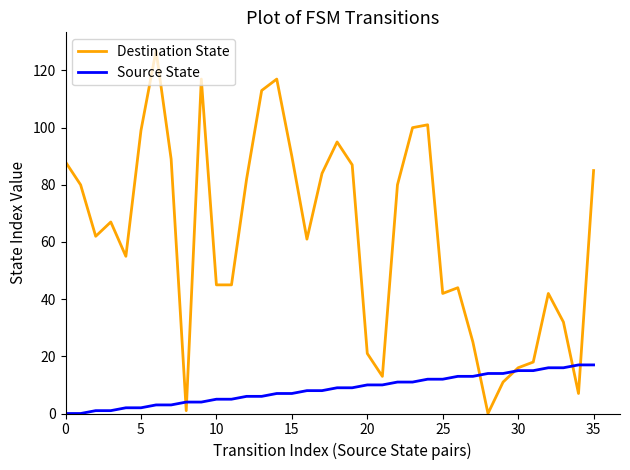

Rank the series by their average value, from highest to lowest.

Destination State, Source State